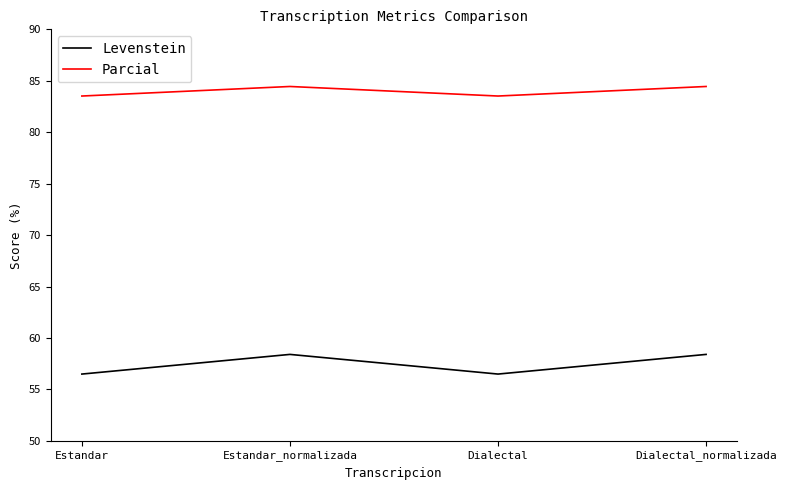

What is the difference between the maximum and minimum values in the Parcial series?

0.9